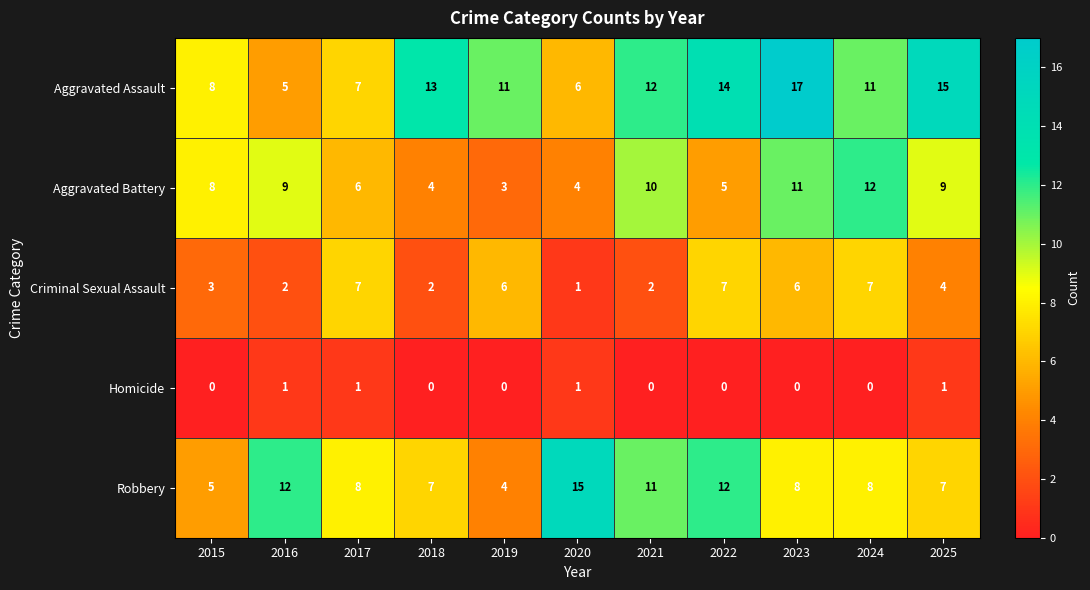

At which label does Aggravated Assault reach its minimum?

2016